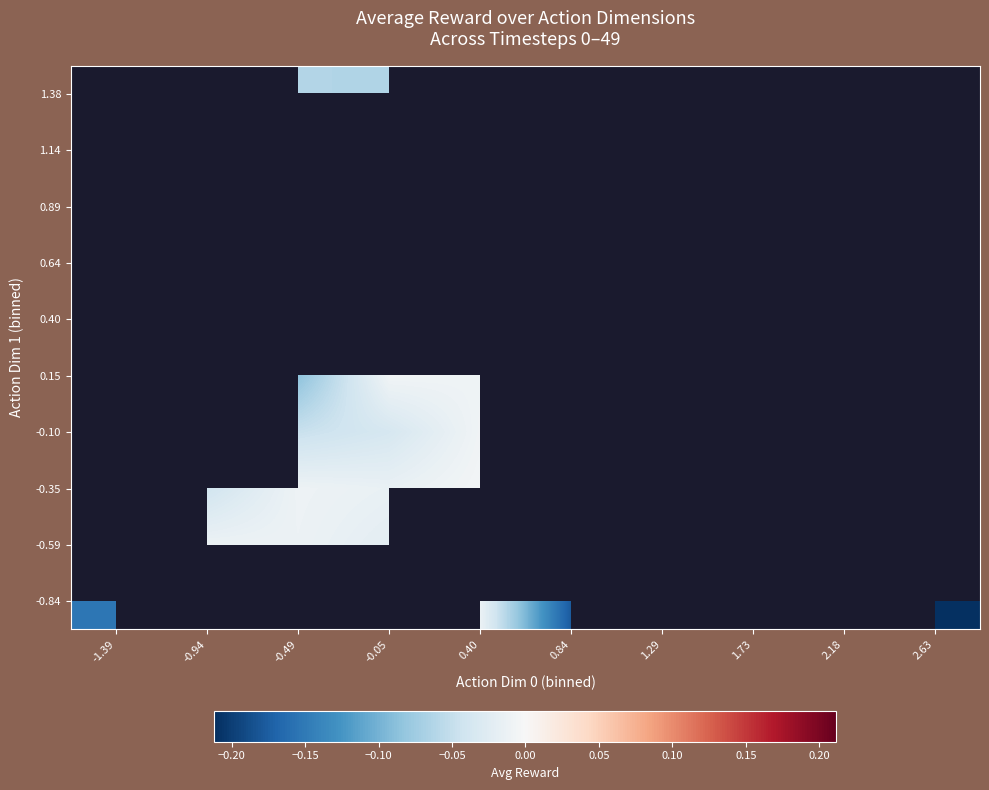

Which has a higher value, -0.49 or -1.39?

-0.49